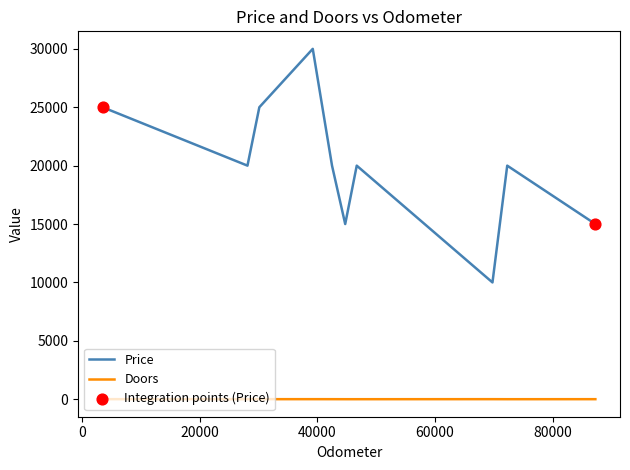

Which series has the widest spread of values?

Price